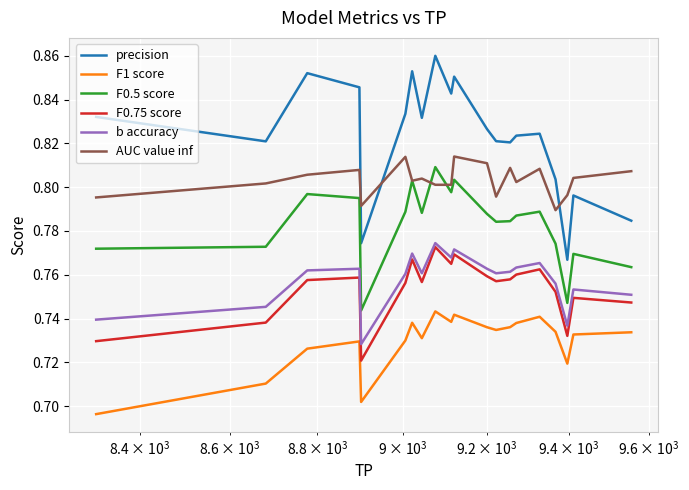

Which series has the widest spread of values?

precision